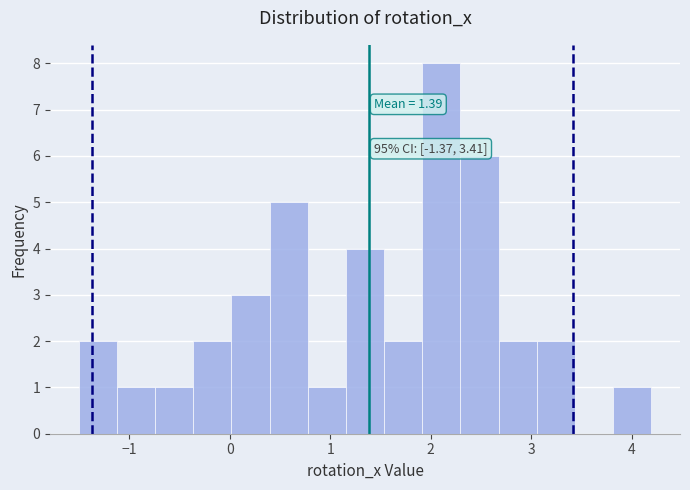

Read against the x-axis, roughly where is the centre of the tallest bar?

2.1